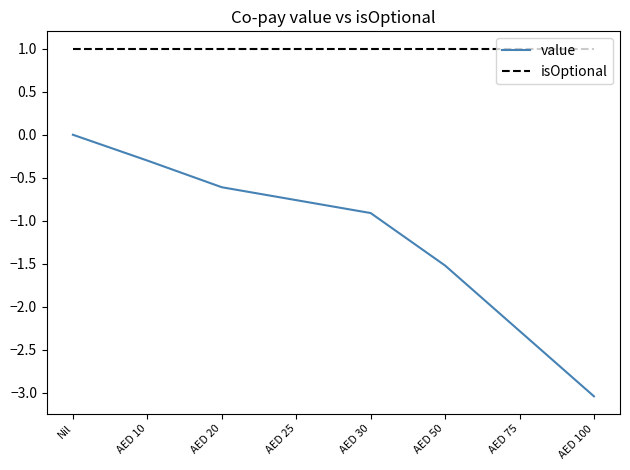

Is the value of isOptional at AED 10 greater than the value of value at AED 30?

Yes